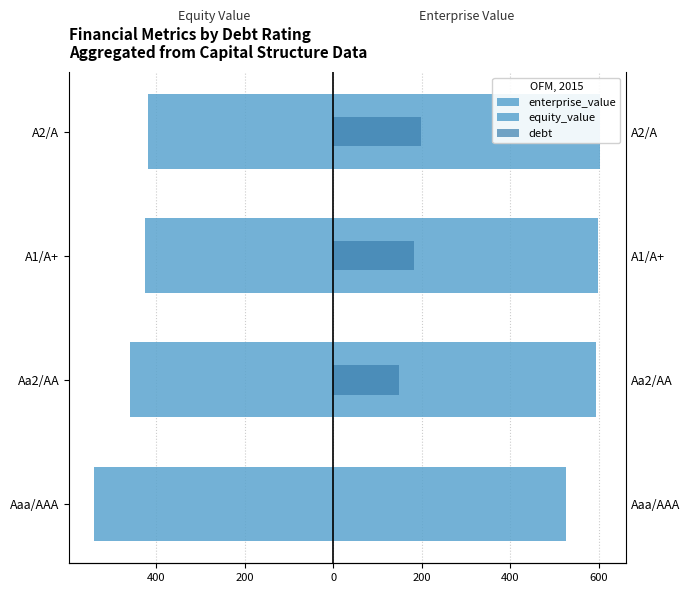

What is the sum of all enterprise_value values?

2322.2